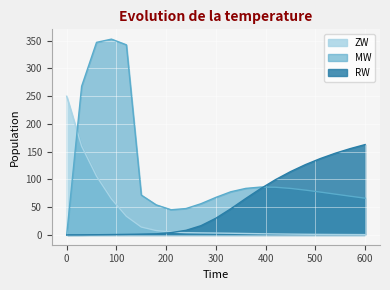

After their last crossing, which series has the higher values: RW or ZW?

RW